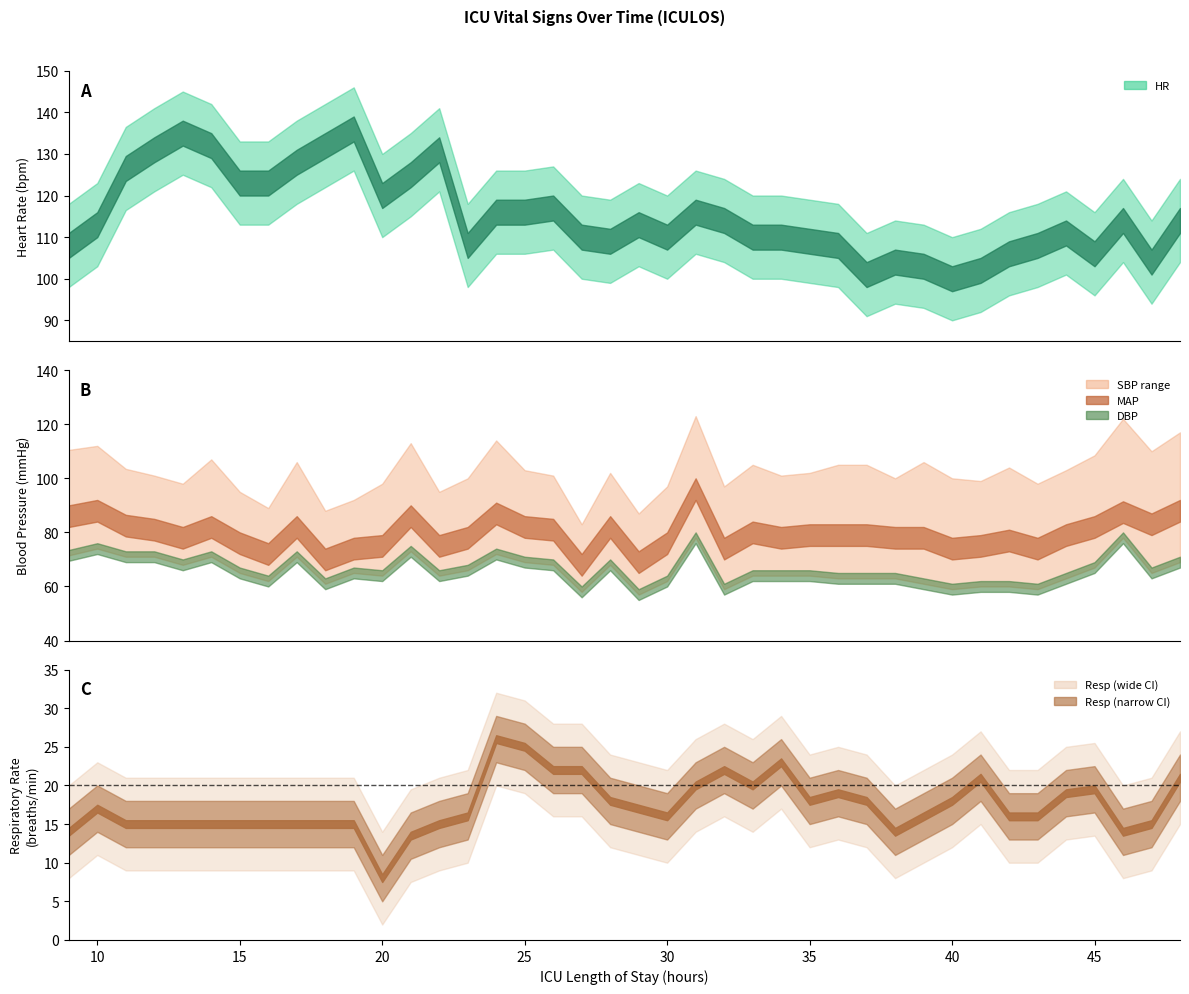

What is the total value across all series at 16?

361.0